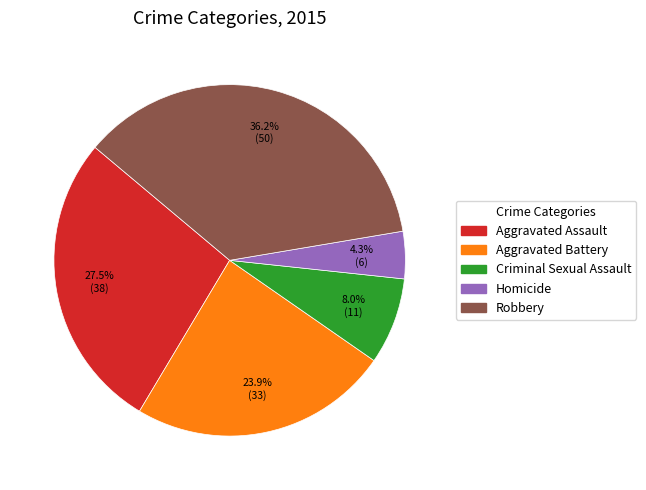

Between Aggravated Assault and Robbery, which is larger?

Robbery